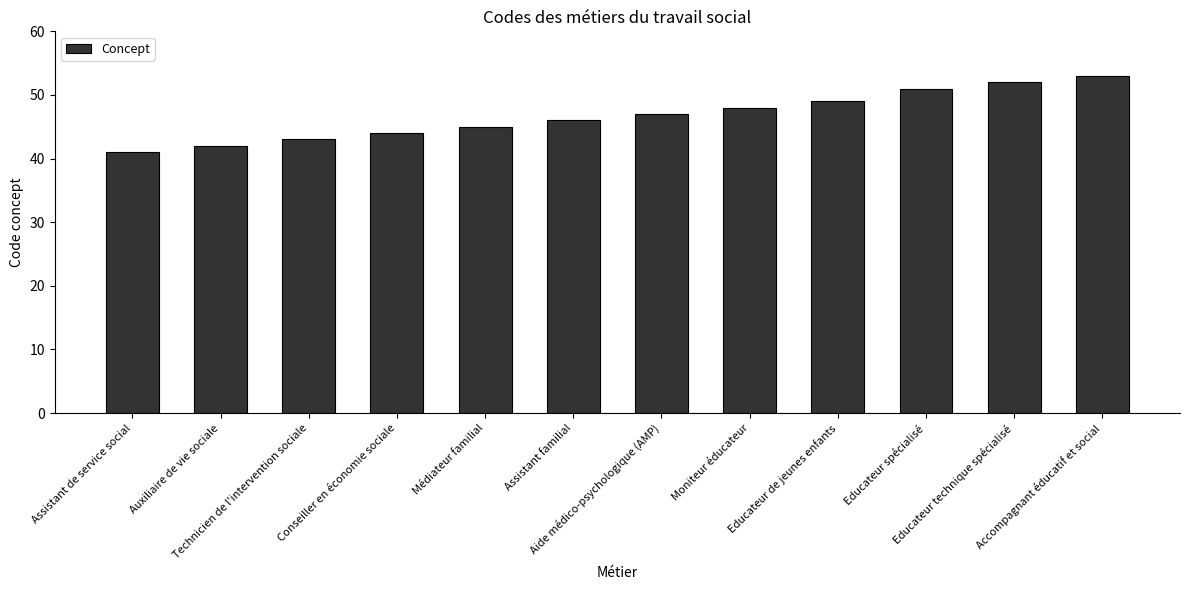

Approximately how many times larger is the value at Educateur spécialisé compared to Conseiller en économie sociale?

1.2